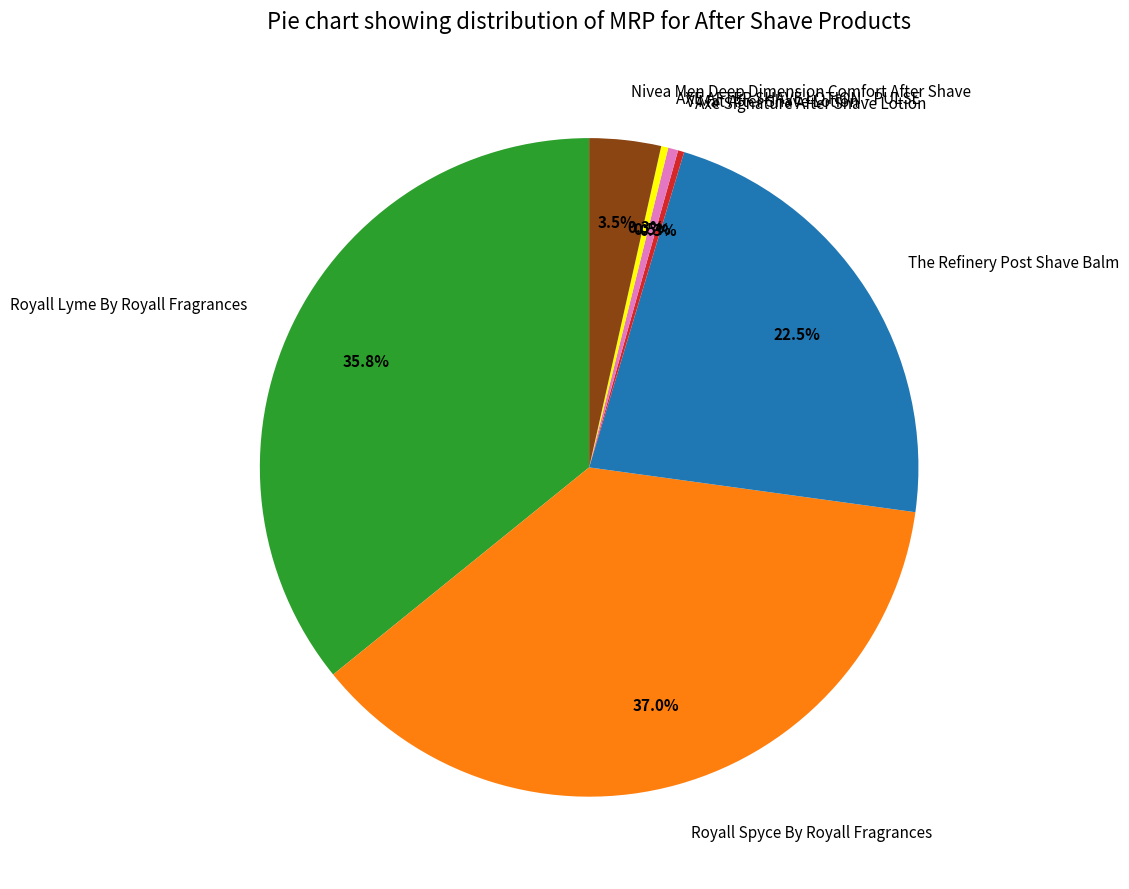

What portion of the pie excludes Royall Spyce By Royall Fragrances?

63.0%